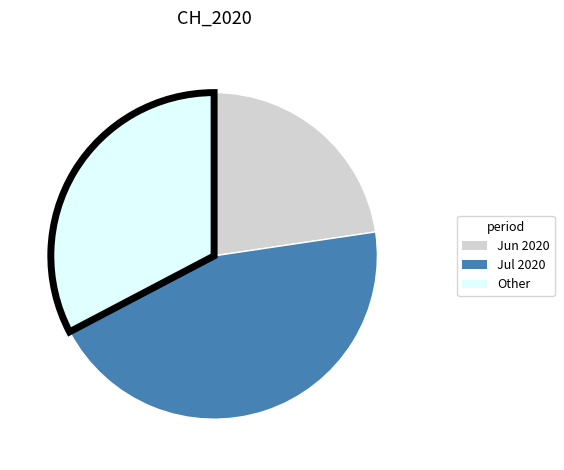

Combined, do Other and Jul 2020 account for over 50%?

Yes